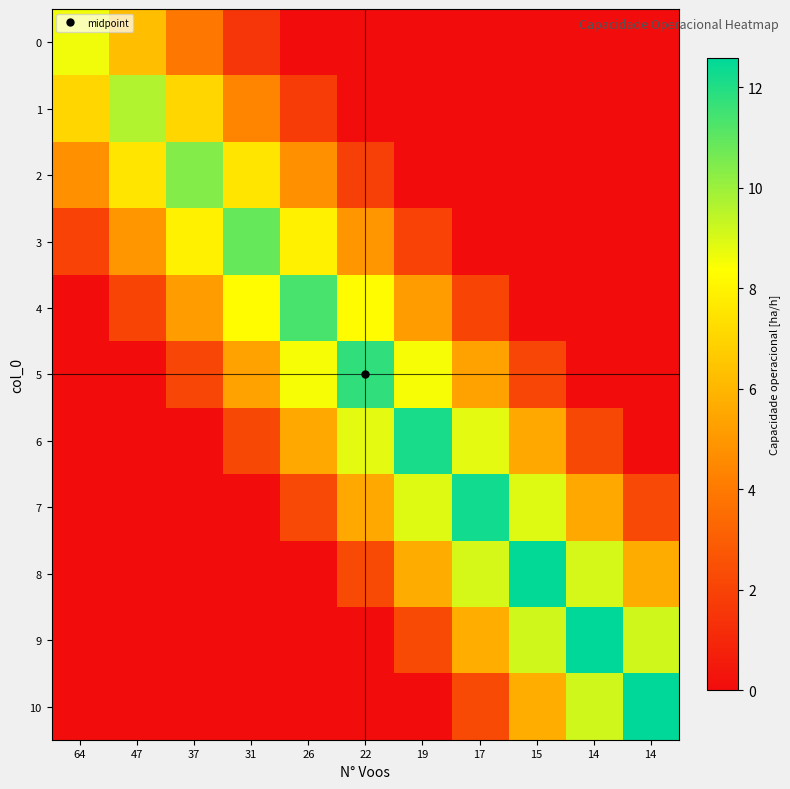

Reading left to right, transcribe all the data shown in this chart.

0: 64=8.6	47=6.3	37=3.9	31=1.6	26=0.0	22=0.0	19=0.0	17=0.0	15=0.0	14=0.0	14=0.0
1: 64=7.0	47=9.7	37=7.0	31=4.4	26=1.8	22=0.0	19=0.0	17=0.0	15=0.0	14=0.0	14=0.0
2: 64=4.7	47=7.6	37=10.4	31=7.6	26=4.7	22=1.9	19=0.0	17=0.0	15=0.0	14=0.0	14=0.0
3: 64=2.0	47=5.0	37=7.9	31=10.9	26=7.9	22=5.0	19=2.0	17=0.0	15=0.0	14=0.0	14=0.0
4: 64=0.0	47=2.1	37=5.2	31=8.3	26=11.4	22=8.3	19=5.2	17=2.1	15=0.0	14=0.0	14=0.0
5: 64=0.0	47=0.0	37=2.1	31=5.3	26=8.5	22=11.8	19=8.5	17=5.3	15=2.1	14=0.0	14=0.0
6: 64=0.0	47=0.0	37=0.0	31=2.2	26=5.5	22=8.8	19=12.2	17=8.8	15=5.5	14=2.2	14=0.0
7: 64=0.0	47=0.0	37=0.0	31=0.0	26=2.2	22=5.6	19=8.9	17=12.2	15=8.9	14=5.6	14=2.2
8: 64=0.0	47=0.0	37=0.0	31=0.0	26=0.0	22=2.3	19=5.7	17=9.1	15=12.5	14=9.1	14=5.7
9: 64=0.0	47=0.0	37=0.0	31=0.0	26=0.0	22=0.0	19=2.3	17=5.7	15=9.1	14=12.6	14=9.1
10: 64=0.0	47=0.0	37=0.0	31=0.0	26=0.0	22=0.0	19=0.0	17=2.3	15=5.7	14=9.1	14=12.6